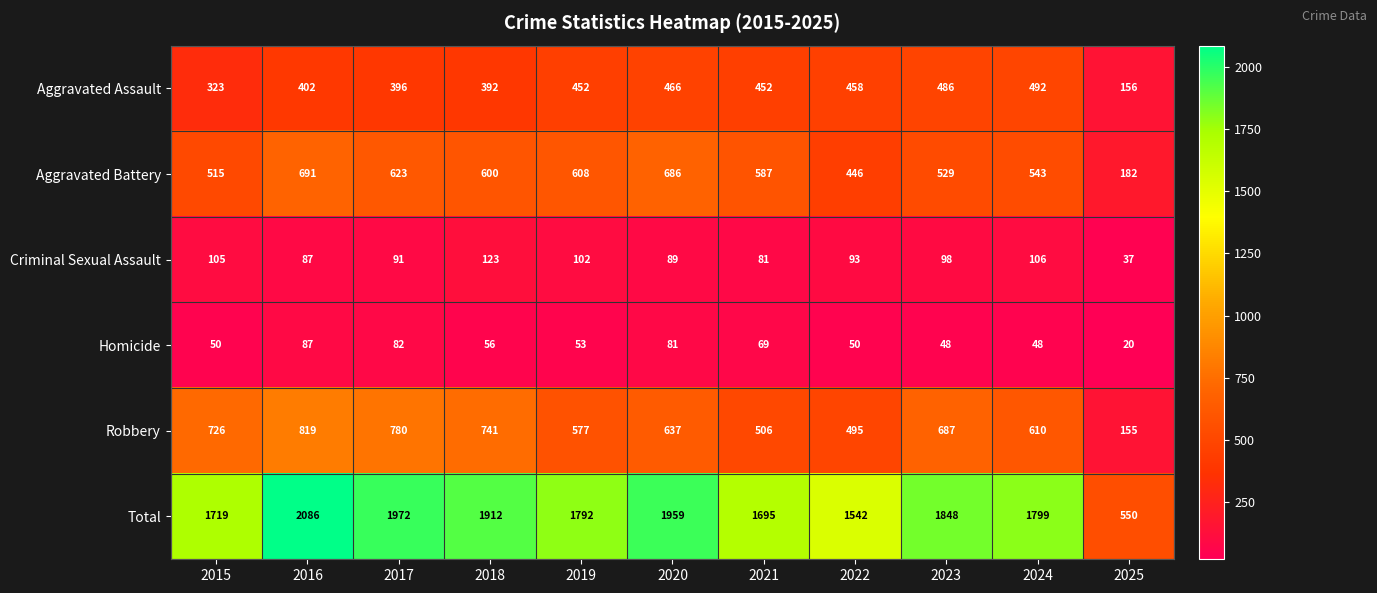

Where is Criminal Sexual Assault nearest to the value 80?

2021